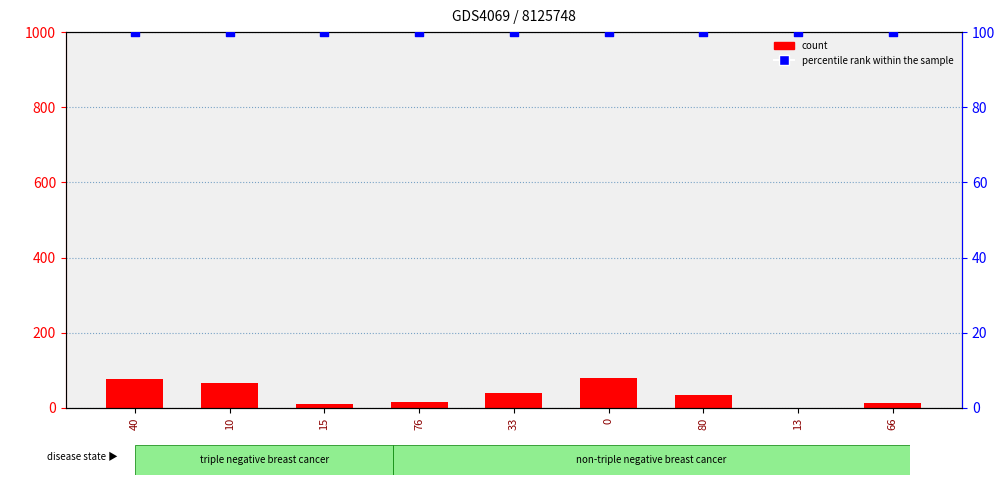

What are all the series names shown in the legend?

count, percentile rank within the sample